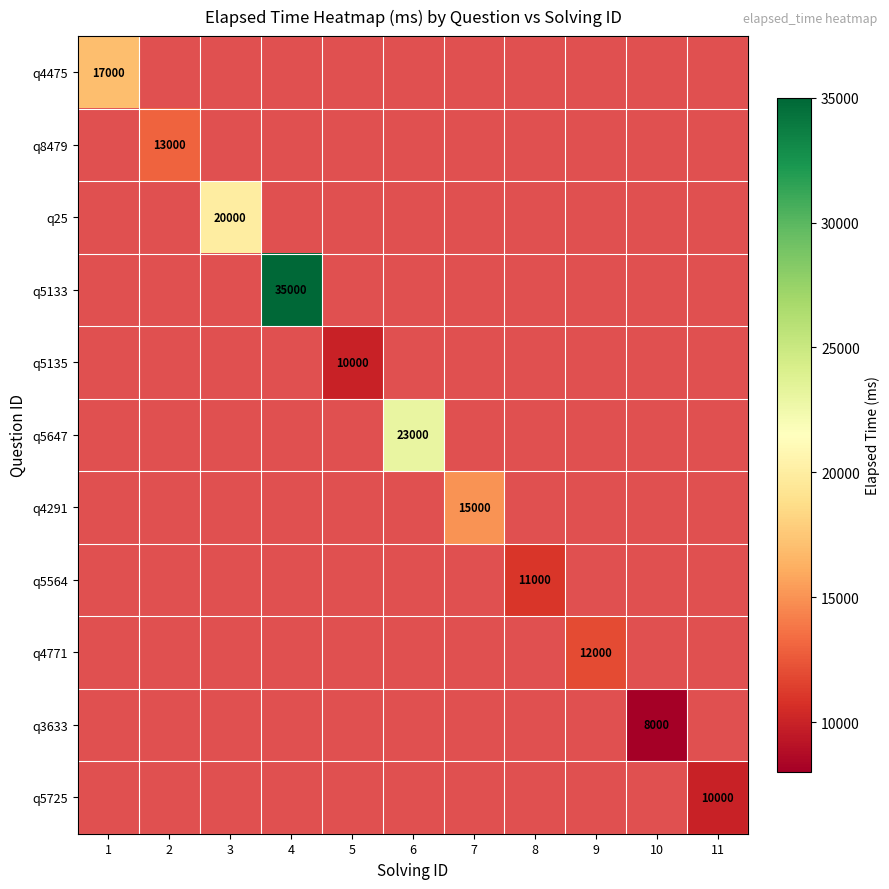

The value of q5135 at 5 is 15319. True or false?

False